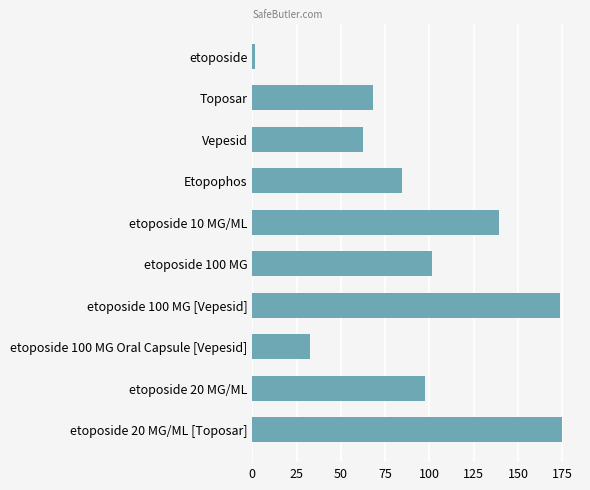

What is the label of the 2nd bar from the bottom?

etoposide 20 MG/ML